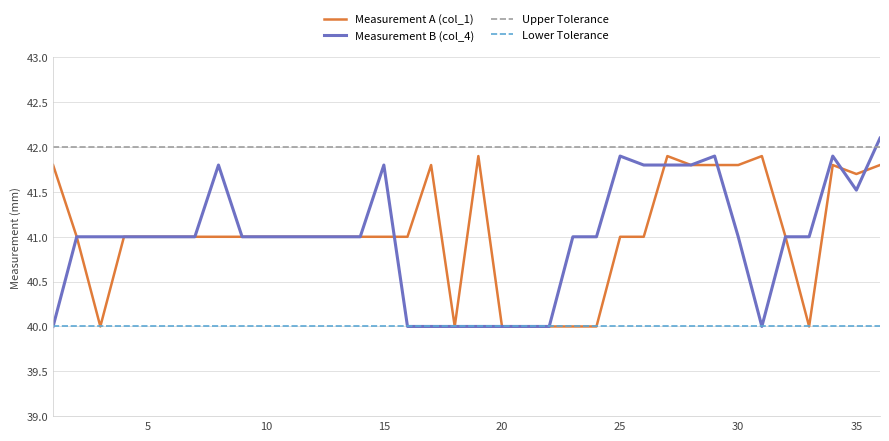

Which series has the largest total across all categories?

Upper Tolerance